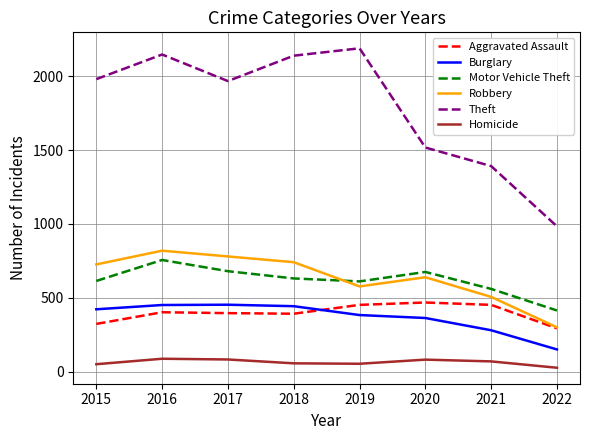

Which series has the widest spread of values?

Theft